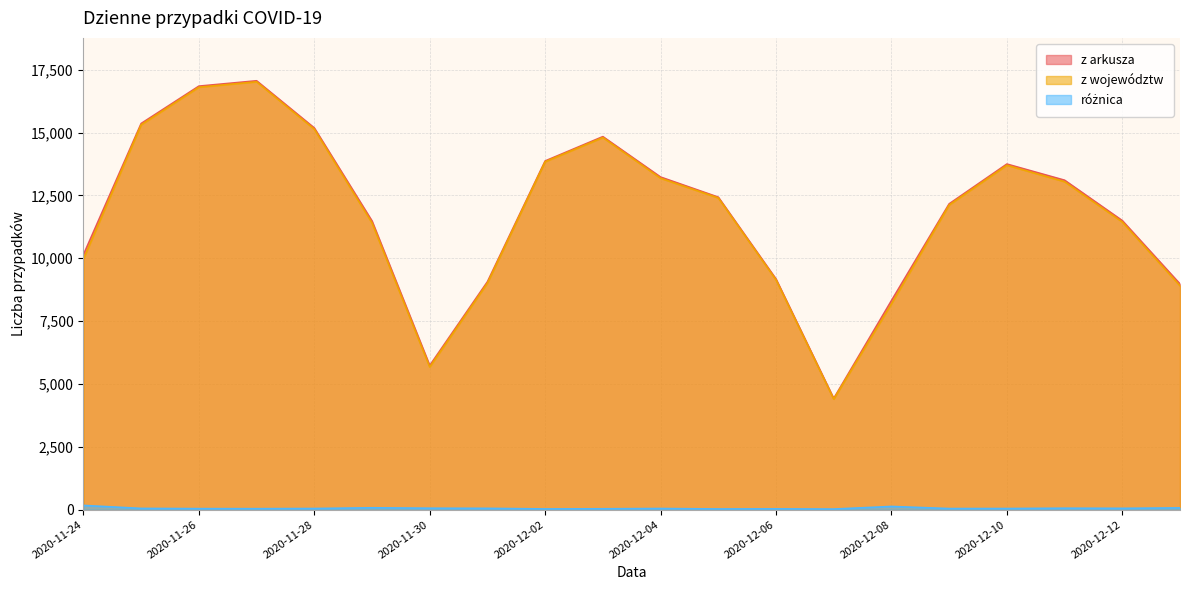

True or false: różnica and z województw cross at least once.

False